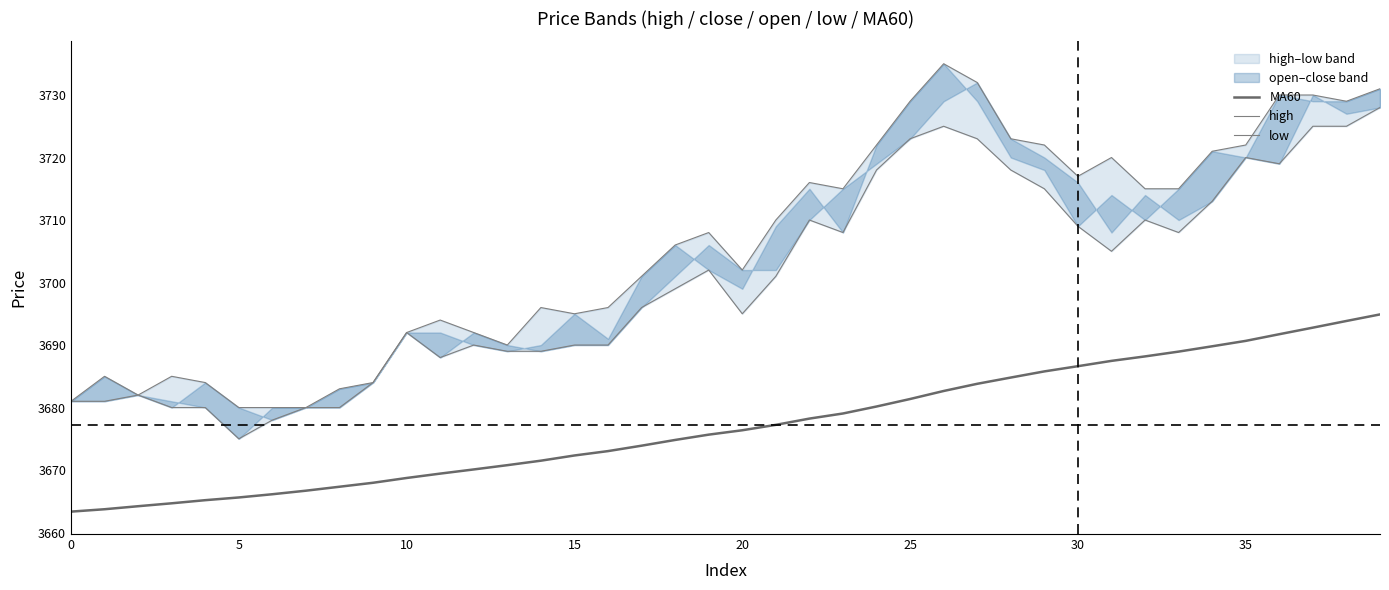

Which series has the largest total across all categories?

high